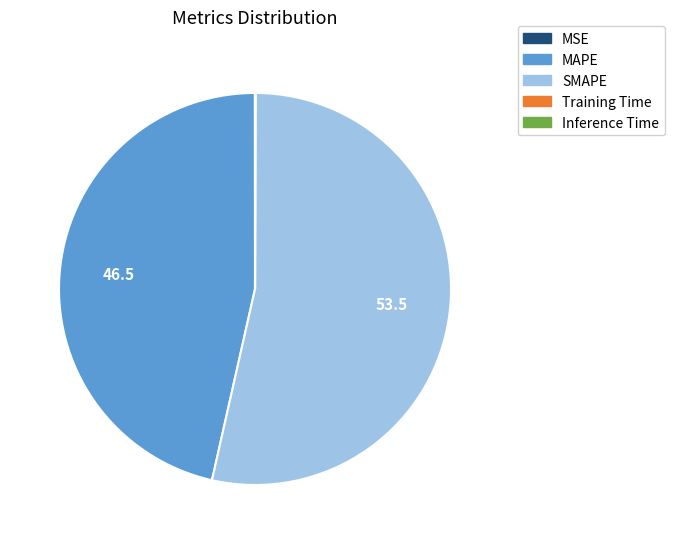

Does MAPE account for over 50% of the chart?

No